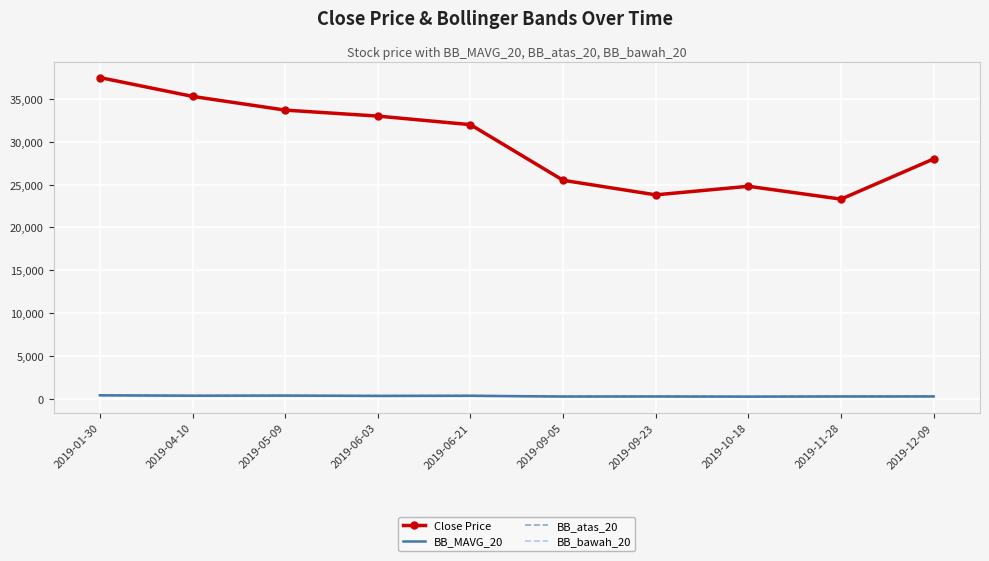

The Close Price series shows 24800.0 at 2019-10-18. True or false?

True